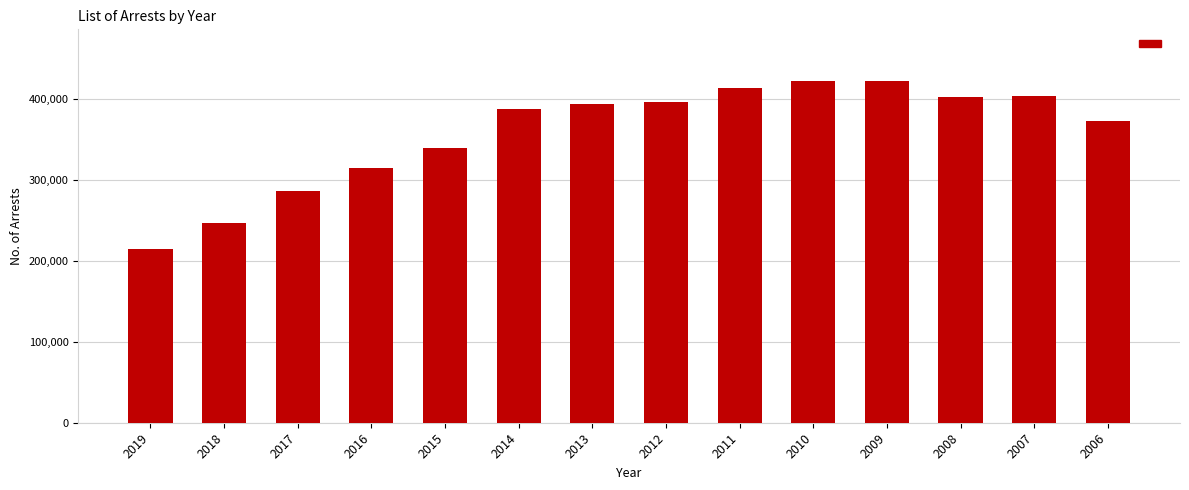

What is the average value?

358068